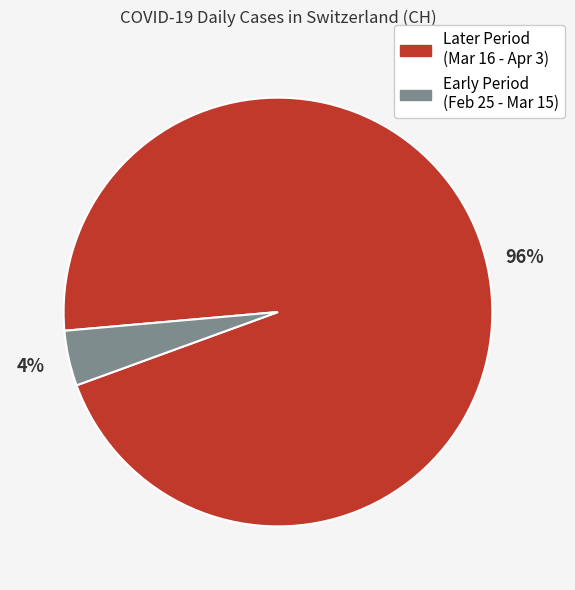

True or false: Early Period (Feb 25 - Mar 15) accounts for 4% of the total.

True